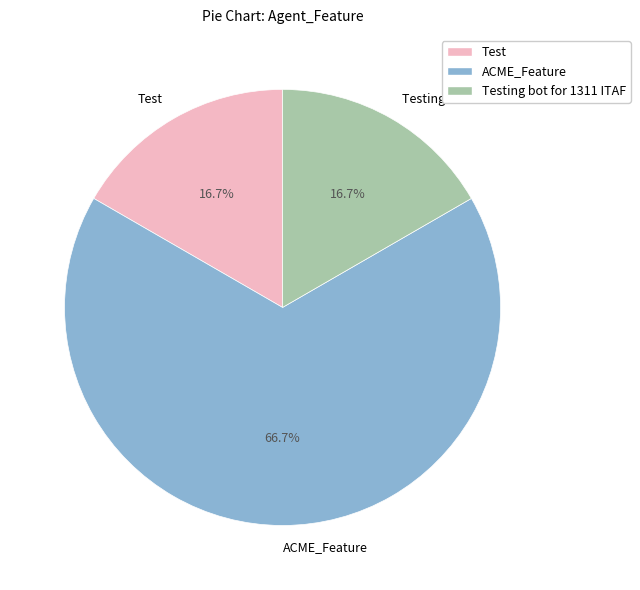

Count the number of slices in the pie.

3